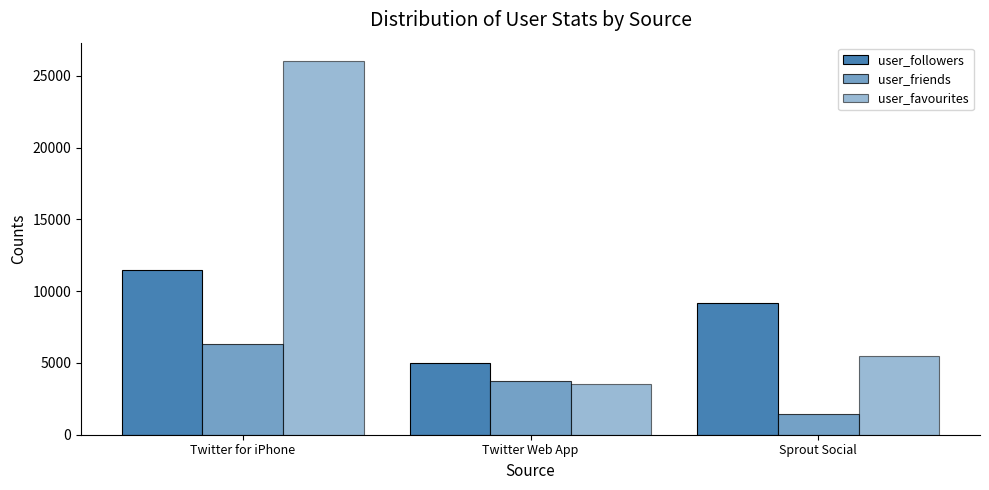

Reading right to left, extract all data points from this chart.

user_followers: 9174	4990	11484
user_friends: 1437	3713	6297
user_favourites: 5492	3513	26020